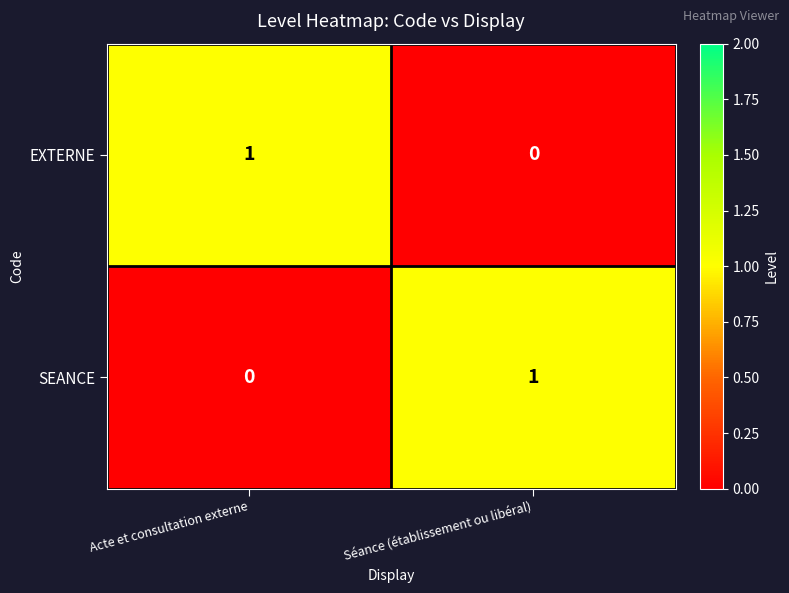

Reading right to left, list all the values displayed in this chart.

EXTERNE: Séance (établissement ou libéral)=0	Acte et consultation externe=1
SEANCE: Séance (établissement ou libéral)=1	Acte et consultation externe=0